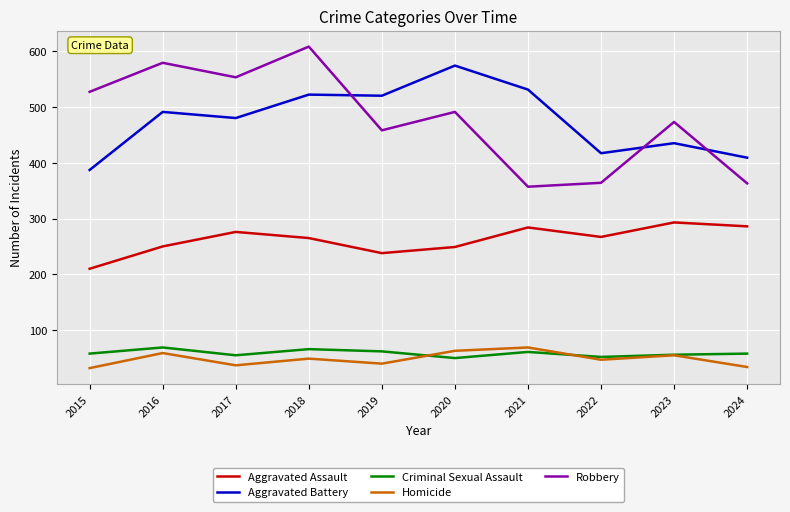

Count the number of categories in the chart.

10